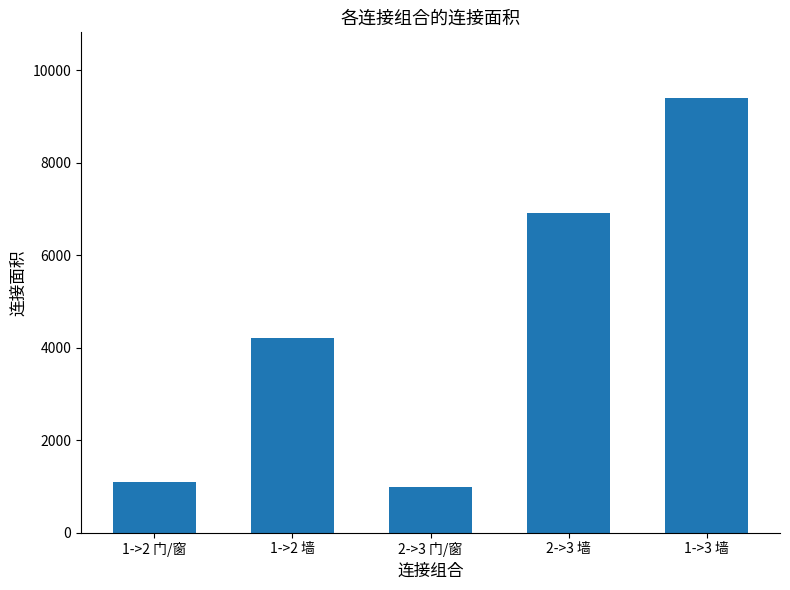

What is the label of the 3rd bar from the right?

2->3 门/窗